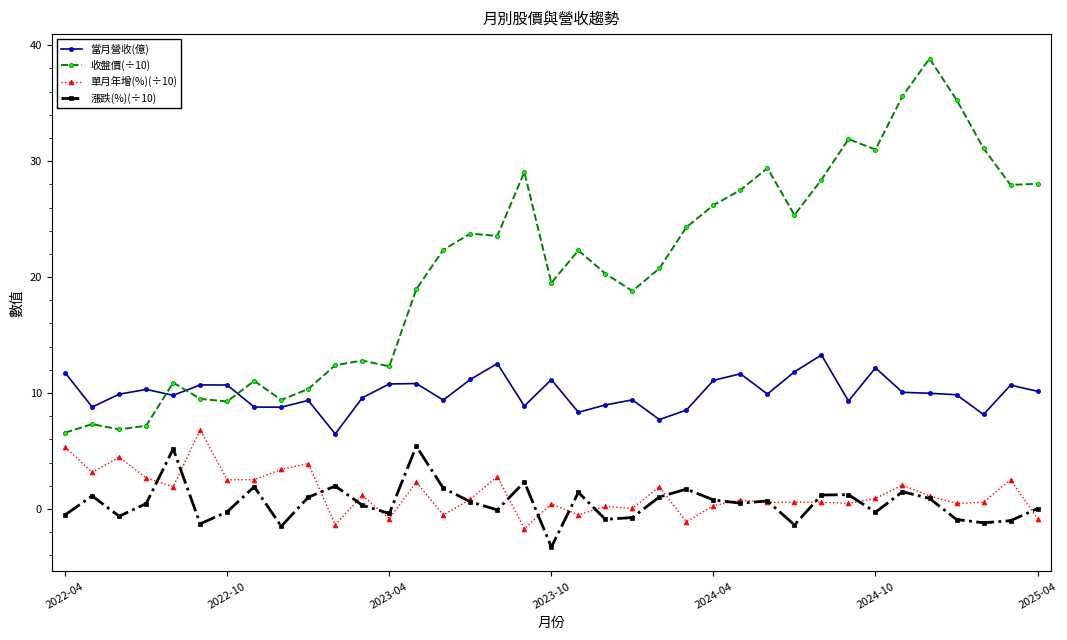

What is the maximum value shown in the chart?

38.9